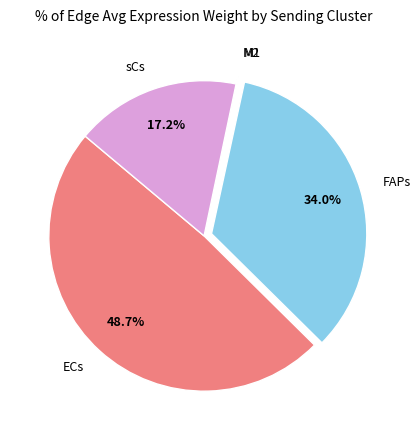

Is there any slice that represents more than half of the pie?

No